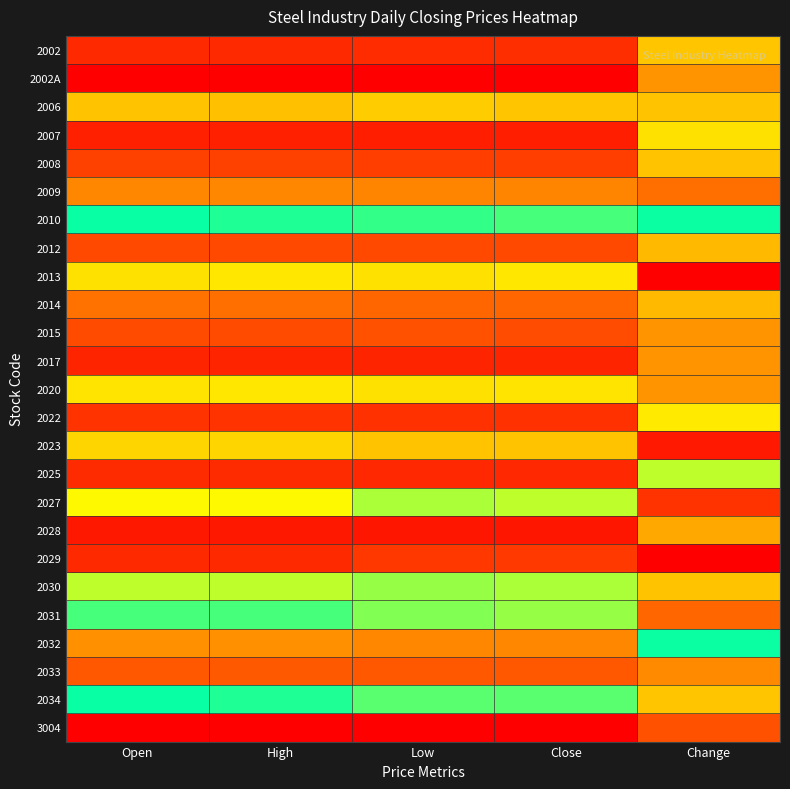

Reading left to right, list all the values displayed in this chart.

2002: Open=0.9	High=0.9	Low=0.9	Close=0.9	Change=0.4
2002A: Open=1.0	High=1.0	Low=1.0	Close=1.0	Change=0.7
2006: Open=0.6	High=0.6	Low=0.6	Close=0.6	Change=0.6
2007: Open=0.1	High=0.1	Low=0.1	Close=0.1	Change=0.6
2008: Open=0.2	High=0.2	Low=0.2	Close=0.2	Change=0.6
2009: Open=0.3	High=0.3	Low=0.3	Close=0.3	Change=0.7
2010: Open=0.5	High=0.5	Low=0.5	Close=0.5	Change=0.5
2012: Open=0.2	High=0.2	Low=0.2	Close=0.2	Change=0.6
2013: Open=0.4	High=0.4	Low=0.4	Close=0.4	Change=1.0
2014: Open=0.3	High=0.3	Low=0.3	Close=0.3	Change=0.4
2015: Open=0.8	High=0.8	Low=0.8	Close=0.8	Change=0.7
2017: Open=0.1	High=0.1	Low=0.1	Close=0.1	Change=0.7
2020: Open=0.4	High=0.4	Low=0.4	Close=0.4	Change=0.7
2022: Open=0.1	High=0.1	Low=0.1	Close=0.1	Change=0.6
2023: Open=0.4	High=0.4	Low=0.4	Close=0.4	Change=0.1
2025: Open=0.1	High=0.1	Low=0.1	Close=0.1	Change=0.5
2027: Open=0.6	High=0.6	Low=0.5	Close=0.5	Change=0.1
2028: Open=0.1	High=0.1	Low=0.1	Close=0.1	Change=0.7
2029: Open=0.9	High=0.9	Low=0.9	Close=0.9	Change=0.0
2030: Open=0.5	High=0.5	Low=0.5	Close=0.5	Change=0.6
2031: Open=0.5	High=0.5	Low=0.5	Close=0.5	Change=0.3
2032: Open=0.3	High=0.3	Low=0.3	Close=0.3	Change=0.5
2033: Open=0.2	High=0.2	Low=0.2	Close=0.2	Change=0.7
2034: Open=0.5	High=0.5	Low=0.5	Close=0.5	Change=0.4
3004: Open=0.0	High=0.0	Low=0.0	Close=0.0	Change=0.8